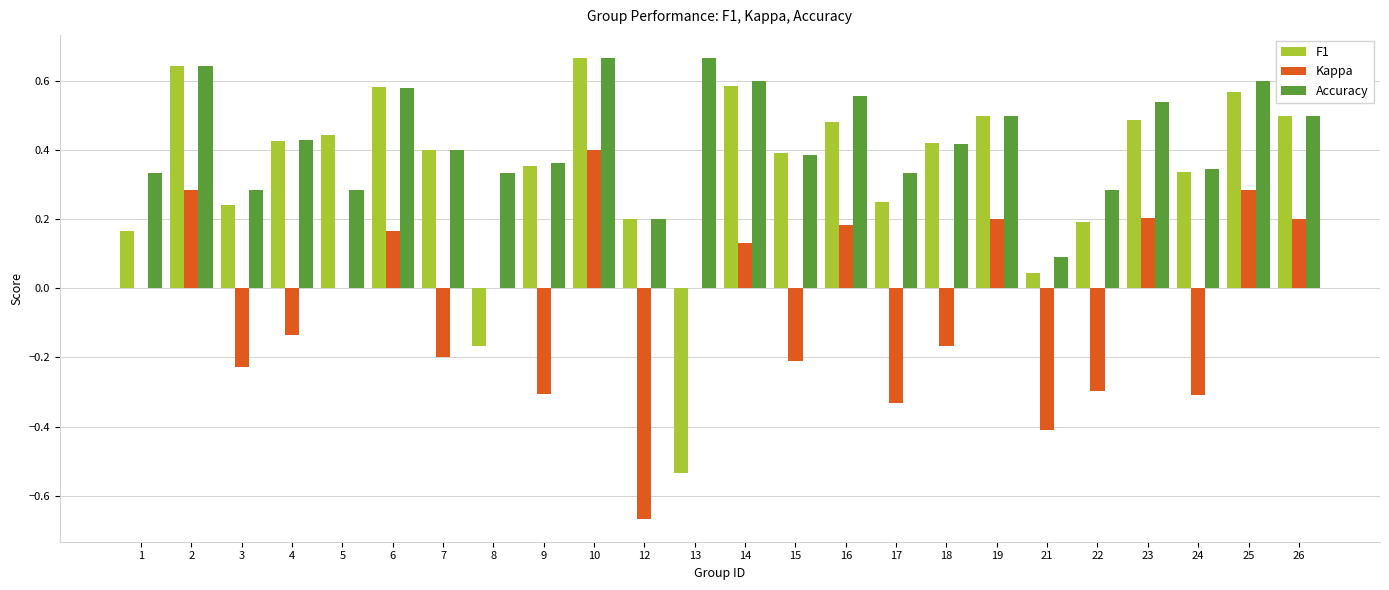

Which series has the largest total across all categories?

Accuracy